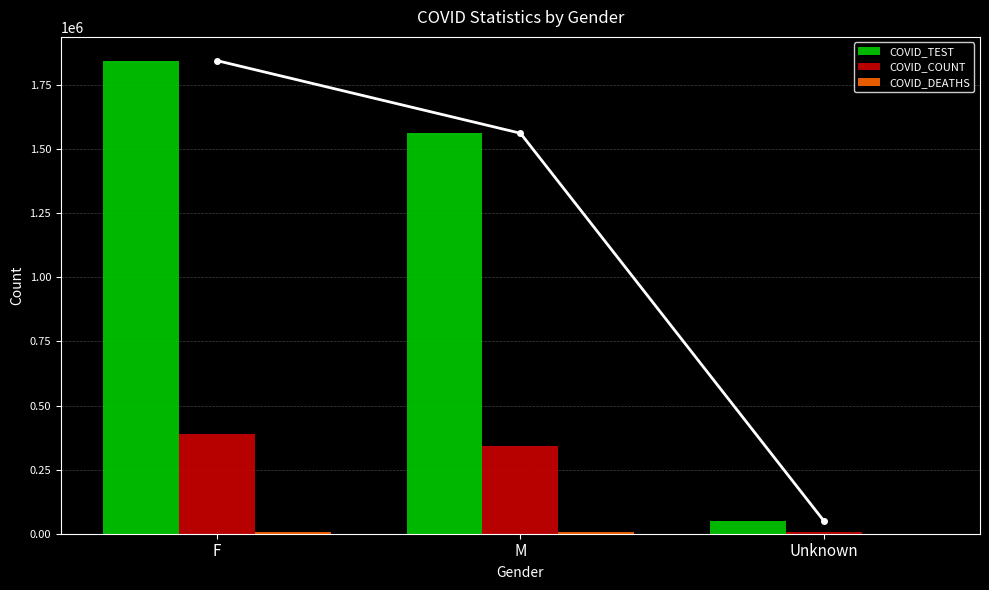

True or false: COVID_TEST has a value of 2452803 at M.

False